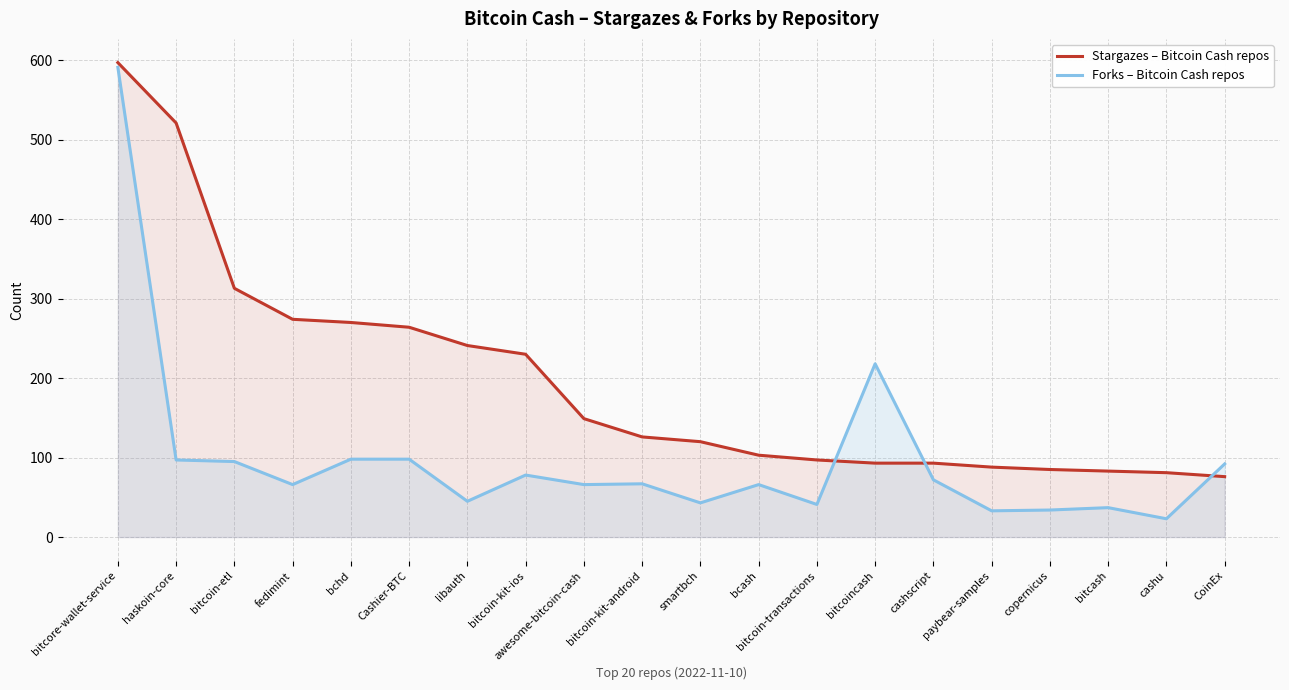

What is the spread (max minus min) of values at bitcash?

46